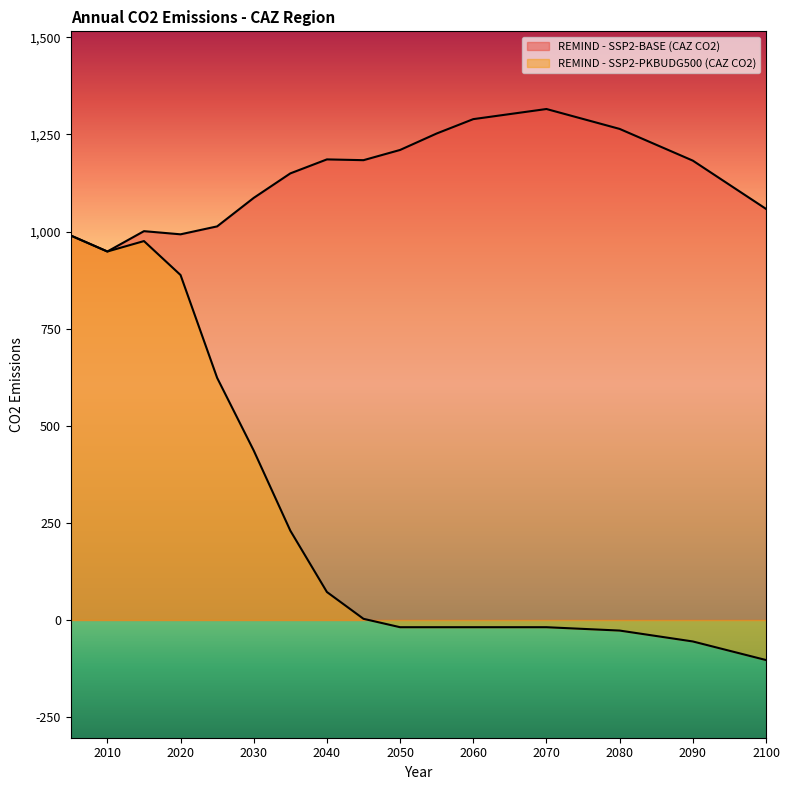

The REMIND - SSP2-BASE (CAZ CO2) series shows 1315.6 at 2070. True or false?

True